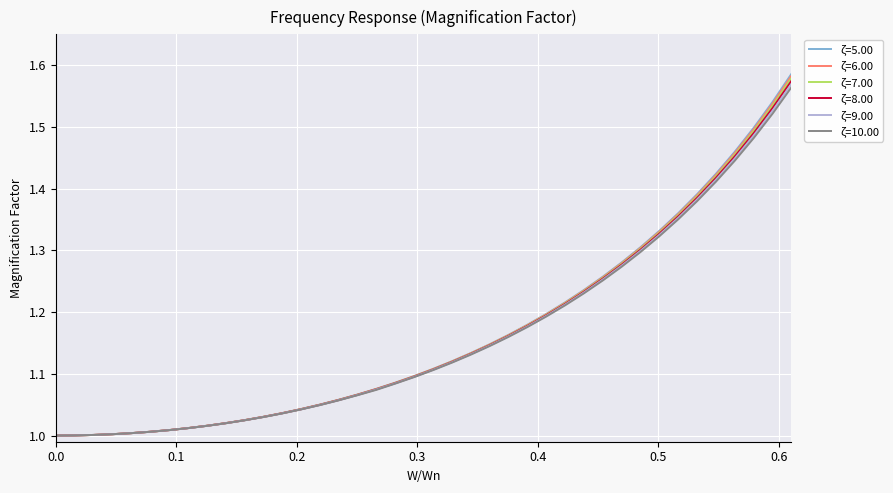

Which series has the largest range (max minus min)?

ζ=5.00